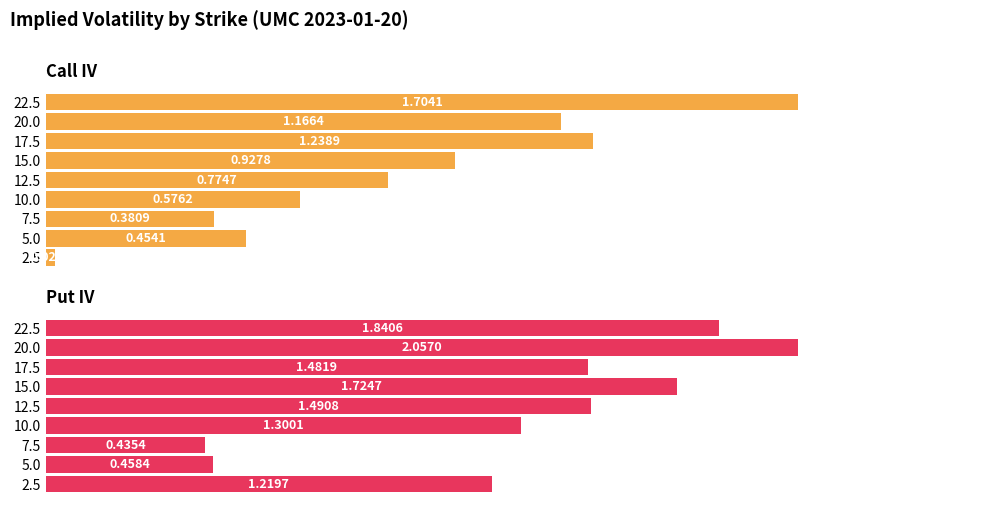

What is the difference between the maximum and minimum values in the Call IV series?

1.7